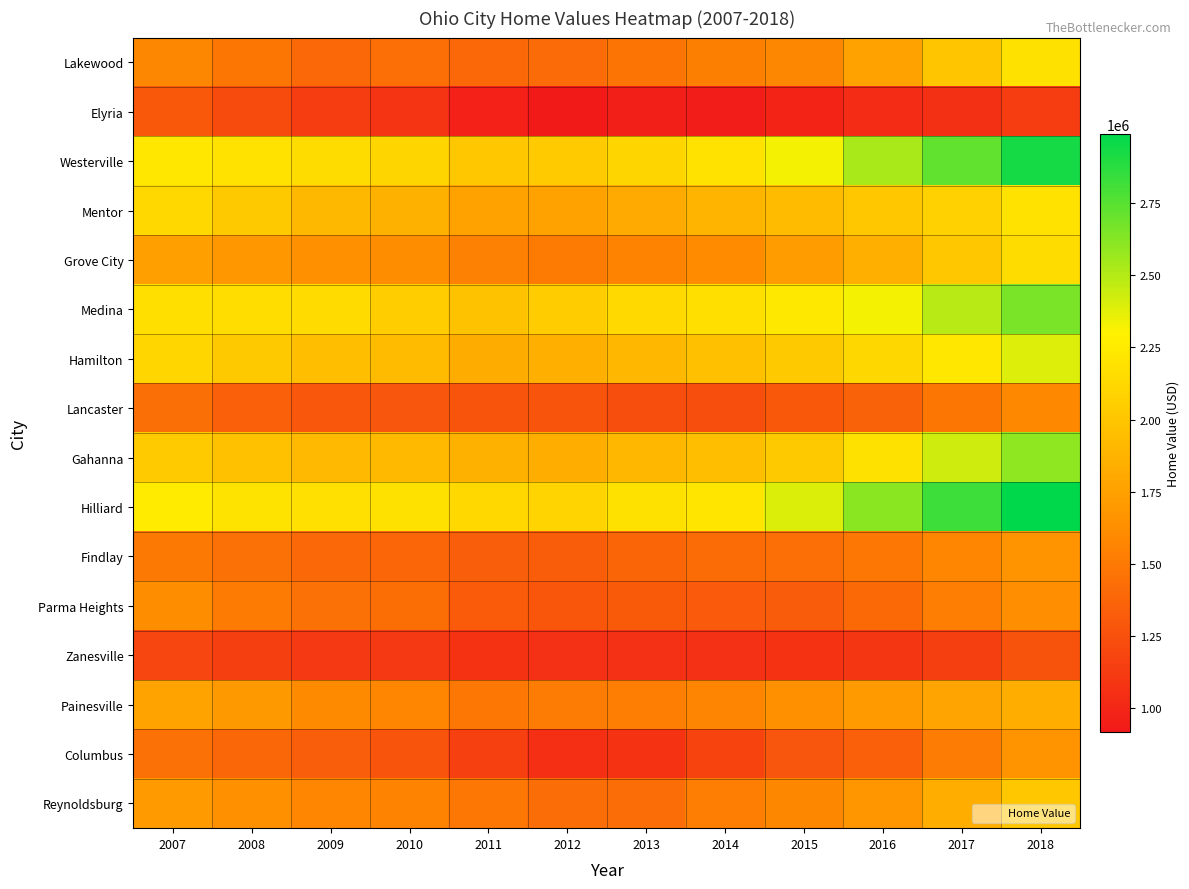

Reading right to left, extract all data points from this chart.

Lakewood: 2018=2181800	2017=2002200	2016=1758600	2015=1577400	2014=1533100	2013=1473500	2012=1413800	2011=1398200	2010=1432300	2009=1398100	2008=1477700	2007=1580500
Elyria: 2018=1135700	2017=1057600	2016=1025700	2015=986100	2014=943000	2013=949000	2012=917200	2011=966400	2010=1081600	2009=1133900	2008=1220800	2007=1301200
Westerville: 2018=2927600	2017=2726900	2016=2524700	2015=2323400	2014=2195000	2013=2101700	2012=2032200	2011=2014100	2010=2107300	2009=2153000	2008=2195200	2007=2227300
Mentor: 2018=2192200	2017=2076200	2016=2006500	2015=1932700	2014=1889700	2013=1815000	2012=1760800	2011=1759300	2010=1860900	2009=1906100	2008=2020200	2007=2126100
Grove City: 2018=2153300	2017=2008400	2016=1851300	2015=1719000	2014=1612900	2013=1554200	2012=1500800	2011=1541000	2010=1616800	2009=1641900	2008=1687100	2007=1745800
Medina: 2018=2660400	2017=2488800	2016=2322500	2015=2232400	2014=2170800	2013=2132900	2012=2038800	2011=1976600	2010=2049400	2009=2142600	2008=2157600	2007=2174200
Hamilton: 2018=2390900	2017=2226600	2016=2118600	2015=2020500	2014=1964000	2013=1903900	2012=1847500	2011=1827800	2010=1931000	2009=1945700	2008=2023300	2007=2108100
Lancaster: 2018=1592200	2017=1479000	2016=1357800	2015=1295000	2014=1239600	2013=1240900	2012=1273500	2011=1275900	2010=1284500	2009=1293100	2008=1349500	2007=1440900
Gahanna: 2018=2599400	2017=2427400	2016=2185300	2015=2022800	2014=1952400	2013=1900700	2012=1843700	2011=1860300	2010=1923500	2009=1914200	2008=1967400	2007=2032500
Hilliard: 2018=2990100	2017=2821500	2016=2610300	2015=2398700	2014=2210000	2013=2188300	2012=2098100	2011=2121300	2010=2187700	2009=2177100	2008=2199000	2007=2253500
Findlay: 2018=1658900	2017=1576800	2016=1485600	2015=1438400	2014=1417300	2013=1376800	2012=1327300	2011=1333200	2010=1383500	2009=1394900	2008=1449300	2007=1497700
Parma Heights: 2018=1624700	2017=1525200	2016=1402200	2015=1322700	2014=1307700	2013=1311200	2012=1288500	2011=1314000	2010=1430300	2009=1445500	2008=1505400	2007=1615800
Zanesville: 2018=1265400	2017=1147100	2016=1094200	2015=1078100	2014=1066900	2013=1061400	2012=1065500	2011=1071400	2010=1108900	2009=1114200	2008=1150700	2007=1191300
Painesville: 2018=1838100	2017=1769800	2016=1710300	2015=1642100	2014=1566100	2013=1526800	2012=1512500	2011=1483000	2010=1573100	2009=1598000	2008=1696000	2007=1763500
Columbus: 2018=1659900	2017=1513400	2016=1345200	2015=1282600	2014=1180300	2013=1076300	2012=1049500	2011=1154700	2010=1272500	2009=1333900	2008=1387100	2007=1446600
Reynoldsburg: 2018=2007300	2017=1841700	2016=1677200	2015=1584200	2014=1525300	2013=1419500	2012=1426500	2011=1485200	2010=1559700	2009=1576300	2008=1641000	2007=1712300